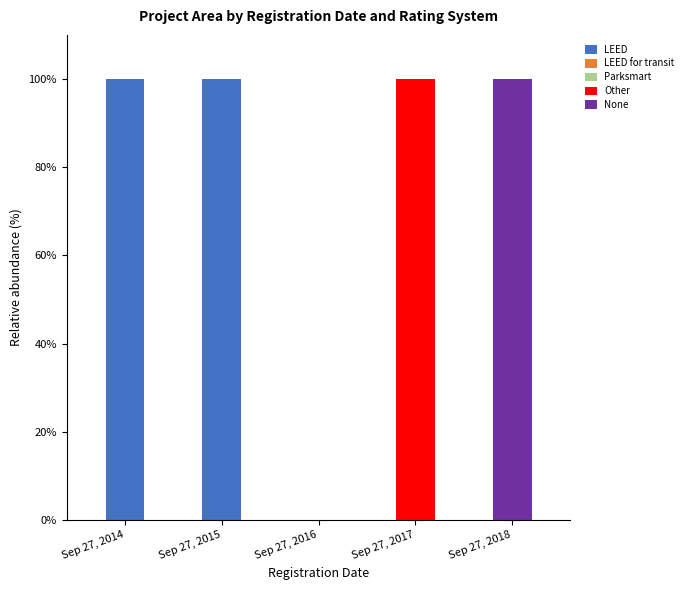

Count the number of data series in this chart.

3